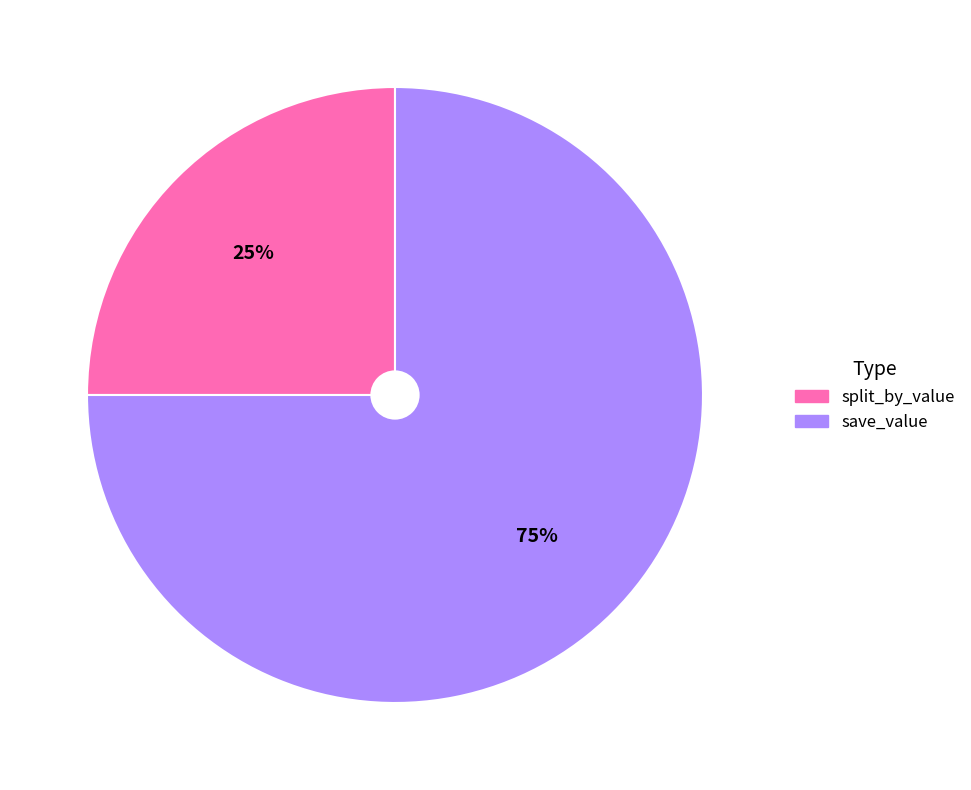

Is there a majority slice in this chart?

Yes